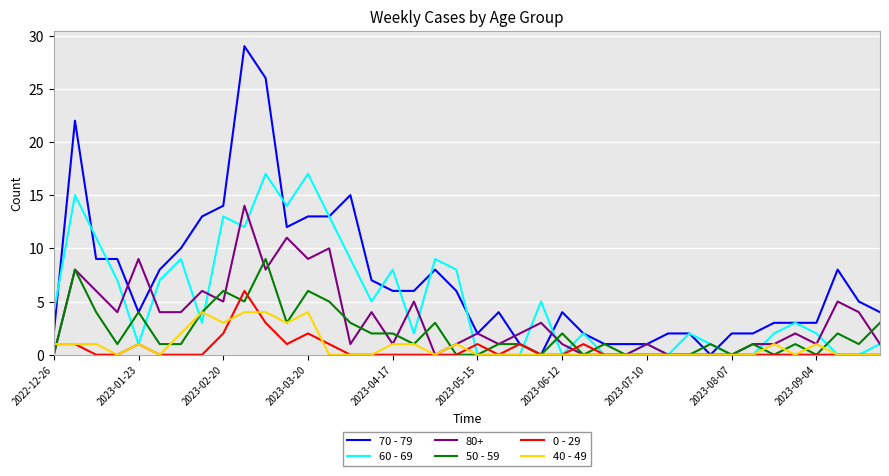

Does the chart display data point markers on the line(s)?

No